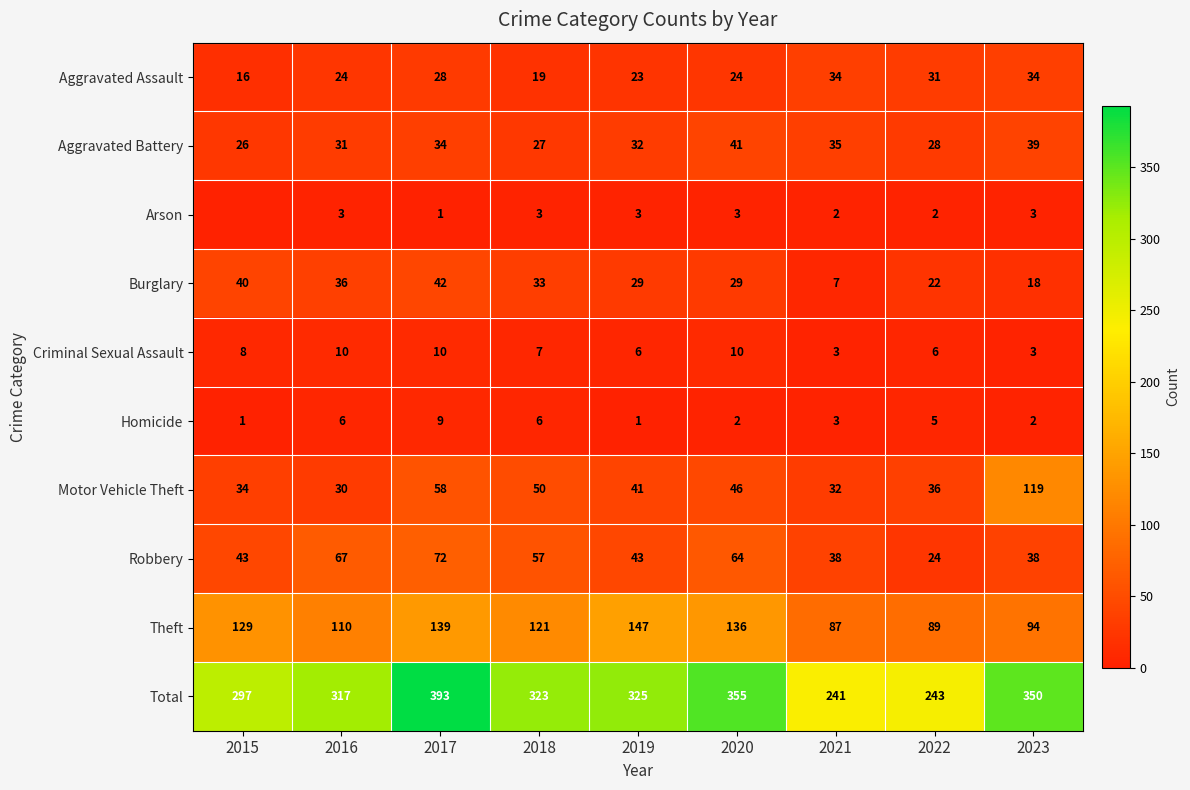

What is the average value of the Robbery series?

50